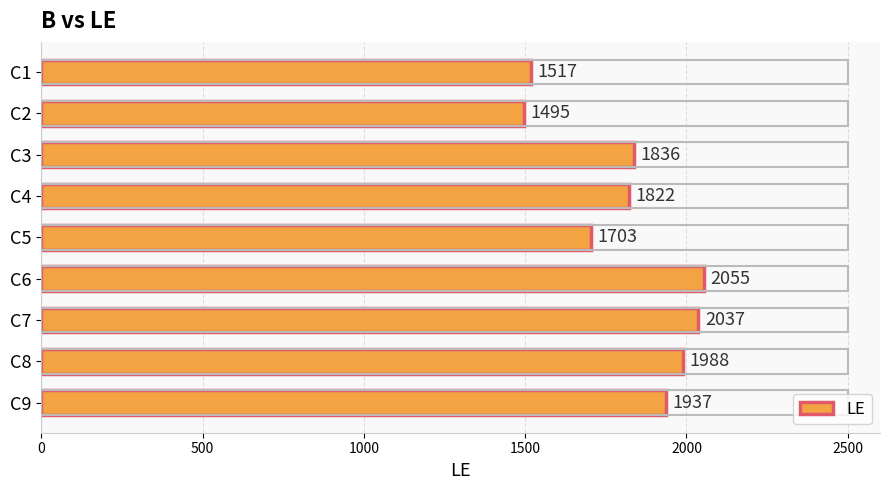

What is the greatest value displayed?

2055